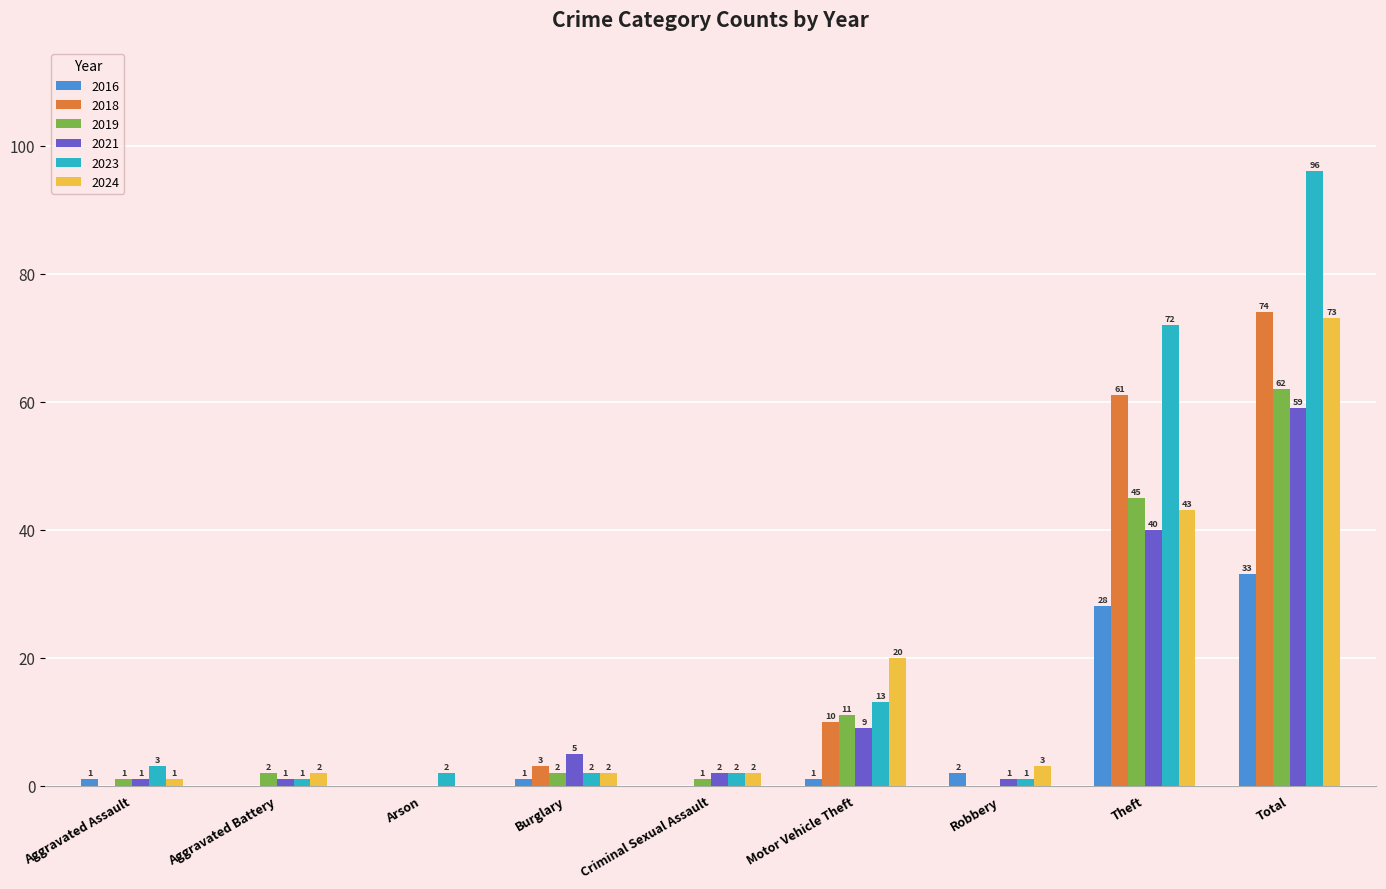

What is the total value across all series at Criminal Sexual Assault?

7